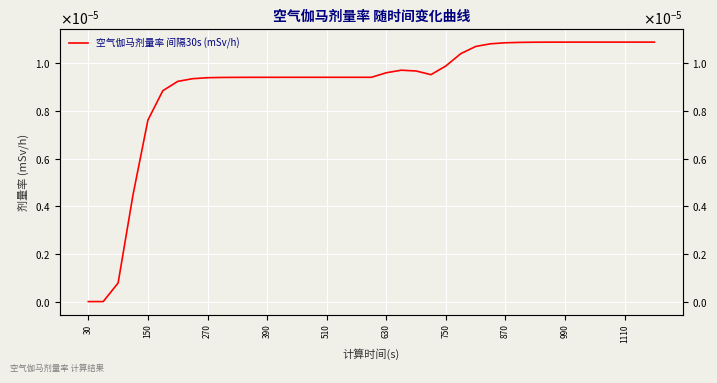

Does the chart display data point markers on the line(s)?

No